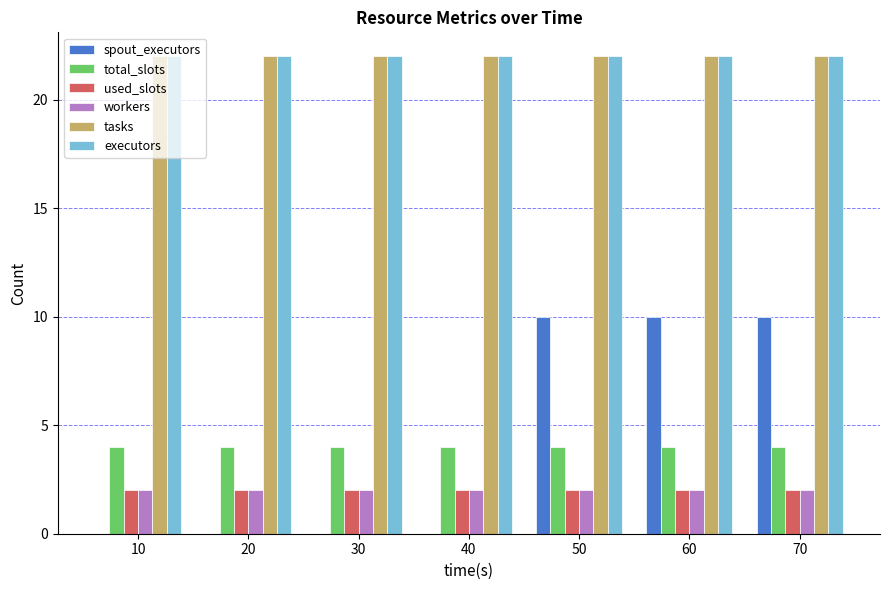

Read the tasks value at 60.

22